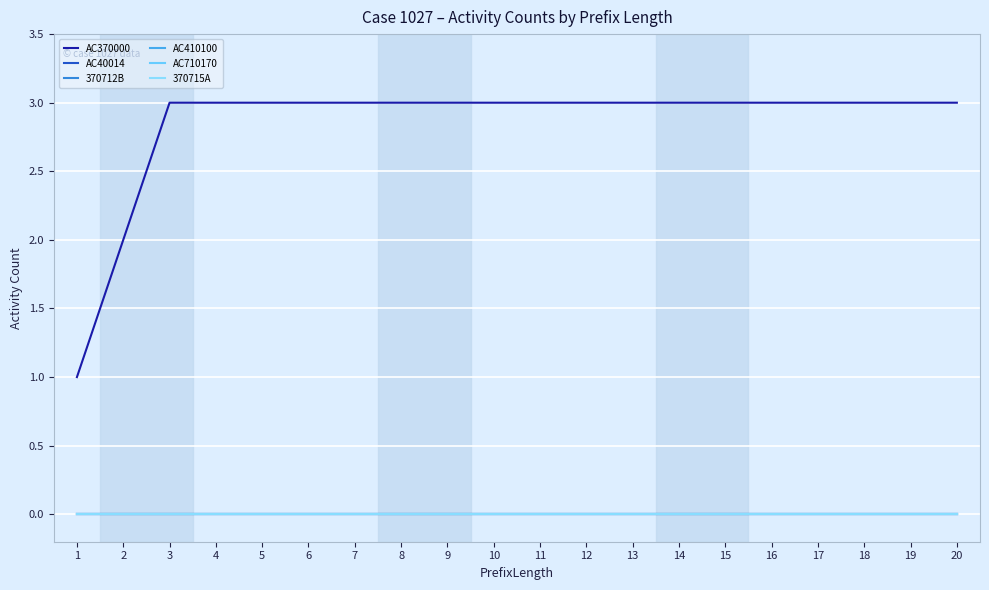

The value of 370712B at 10 is 0. True or false?

True